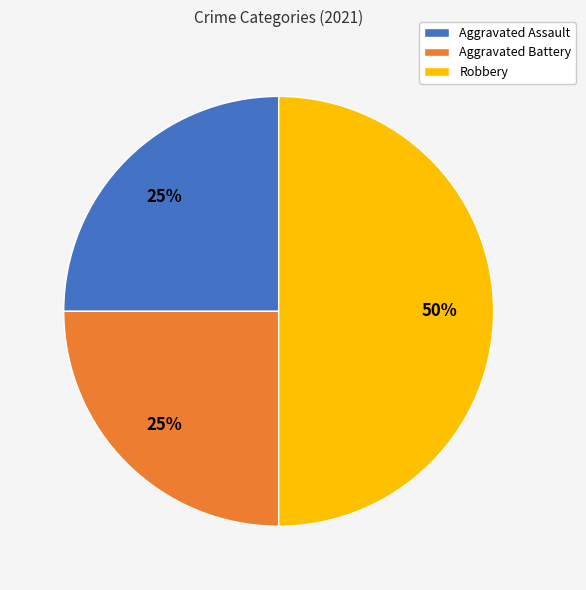

To the nearest percent, what portion does Aggravated Assault represent?

25%